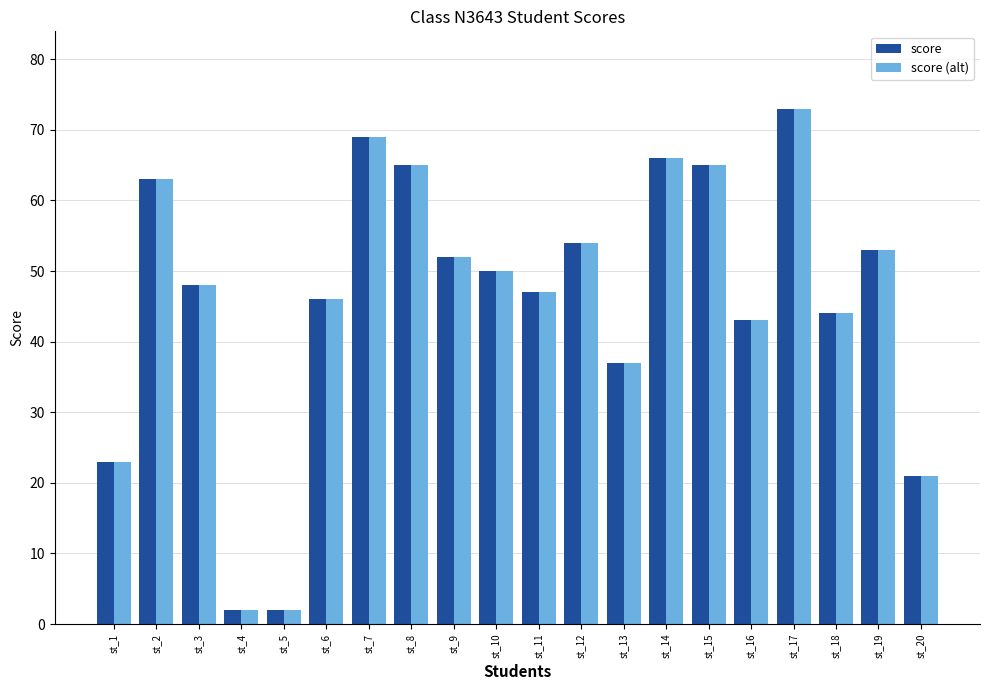

Is it true that score (alt) equals 53 at st_19?

True